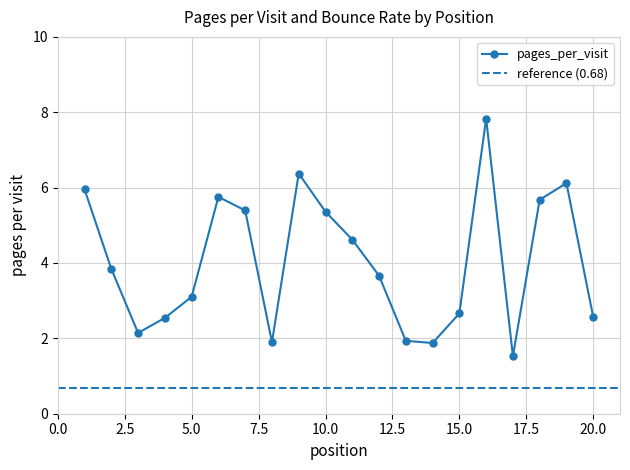

Rank the categories by value from lowest to highest.

17, 14, 8, 13, 3, 4, 20, 15, 5, 12, 2, 11, 10, 7, 18, 6, 1, 19, 9, 16